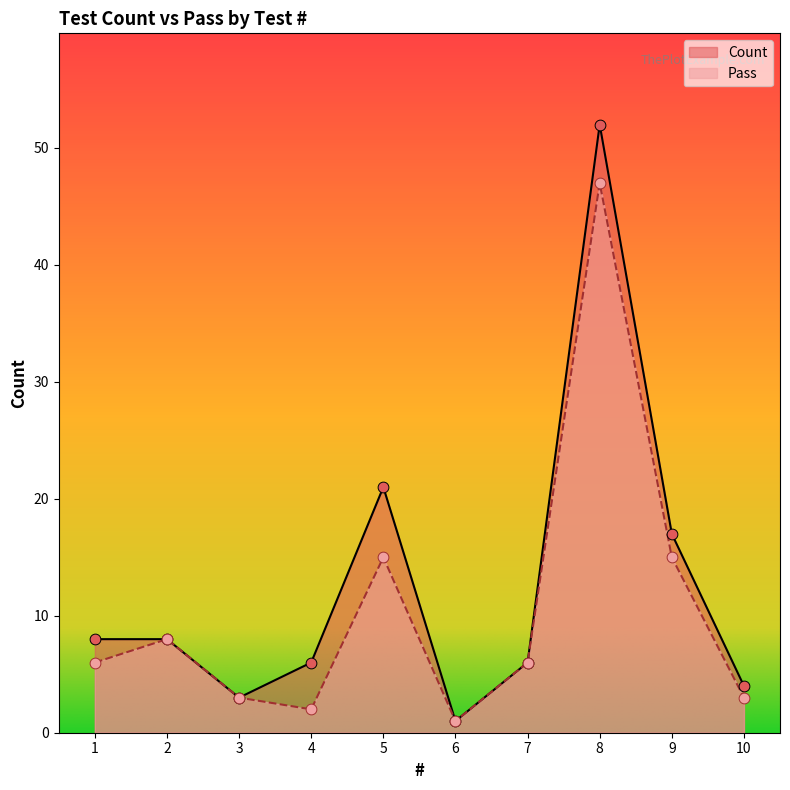

What are all the series names shown in the legend?

Count, Pass